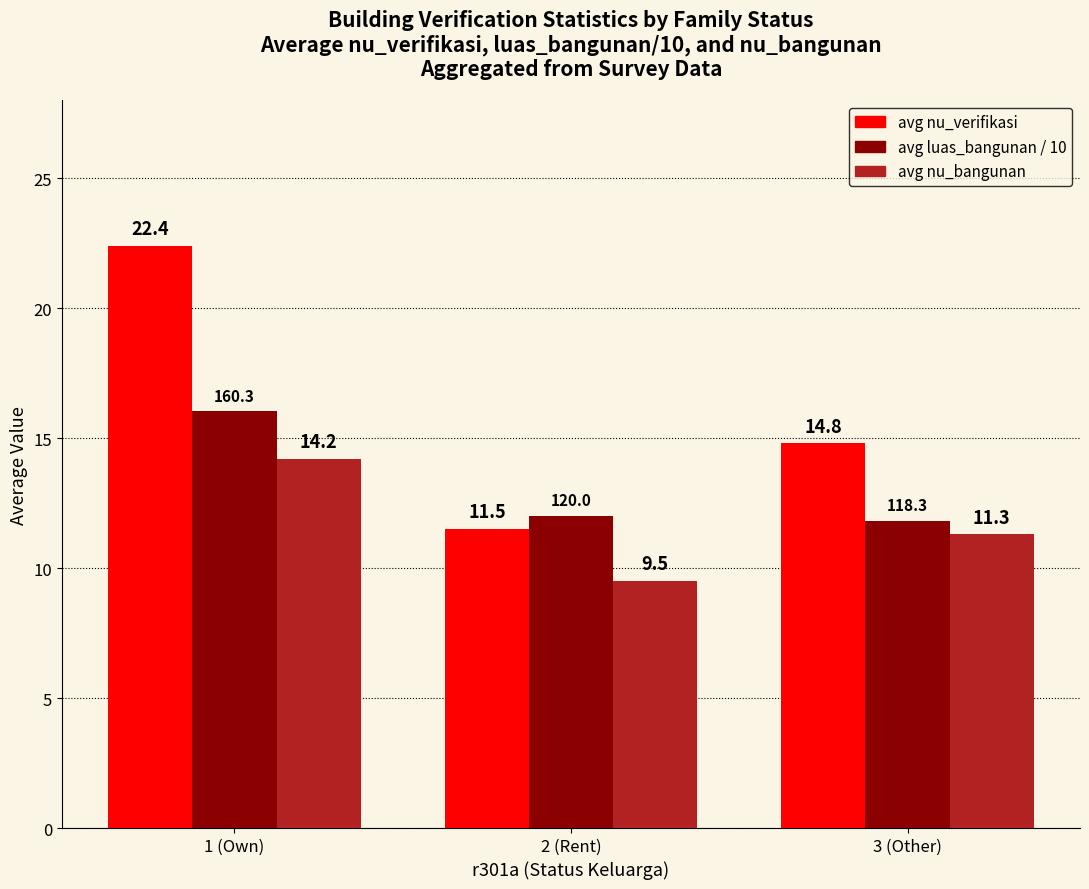

What is the value of the avg nu_verifikasi bar at the 1st from the left?

22.4